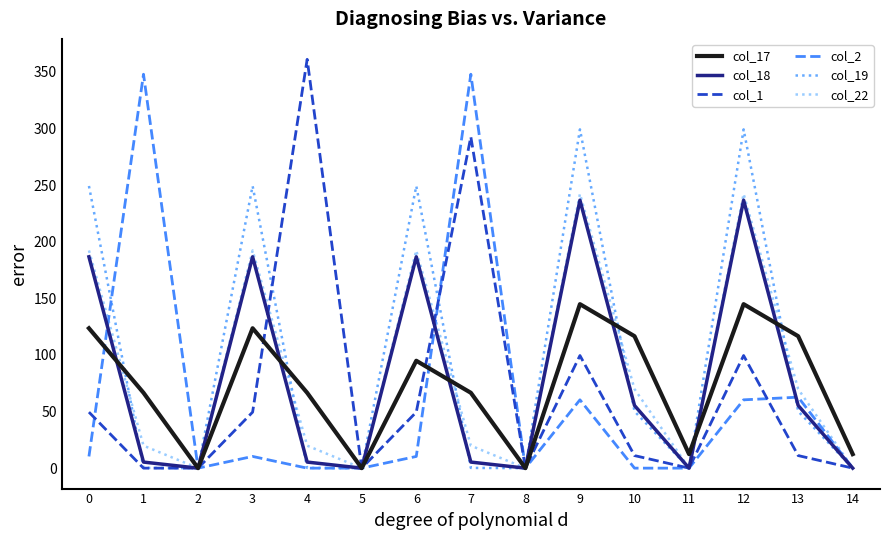

What is the difference between the maximum and minimum values in the col_18 series?

236.7